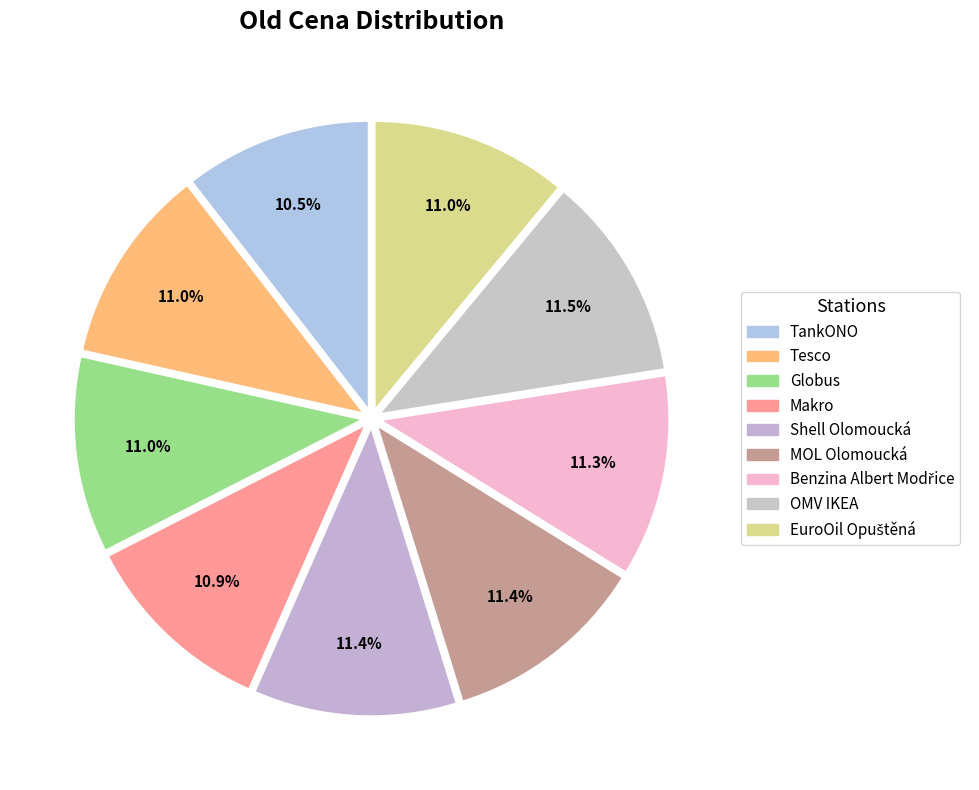

Which category has the biggest portion of the pie?

OMV IKEA